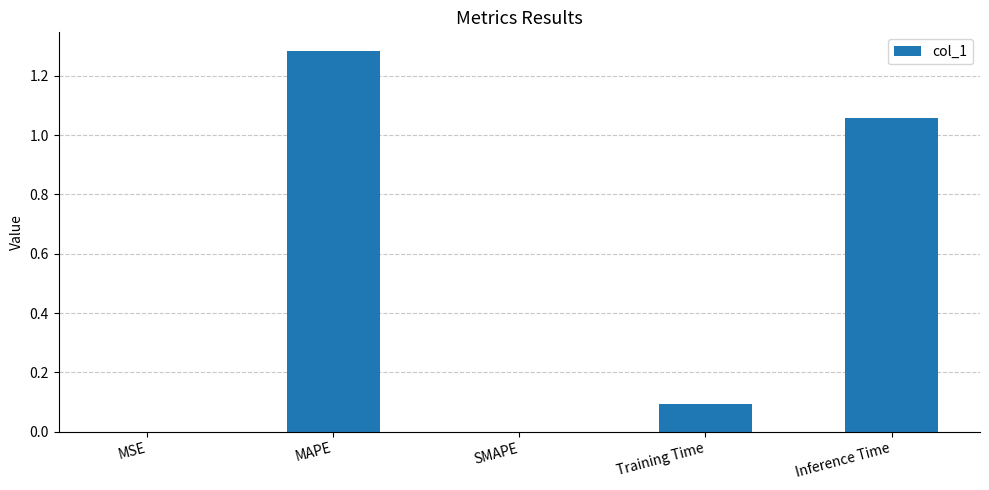

Are the bars grouped side by side (vs. stacked)?

No